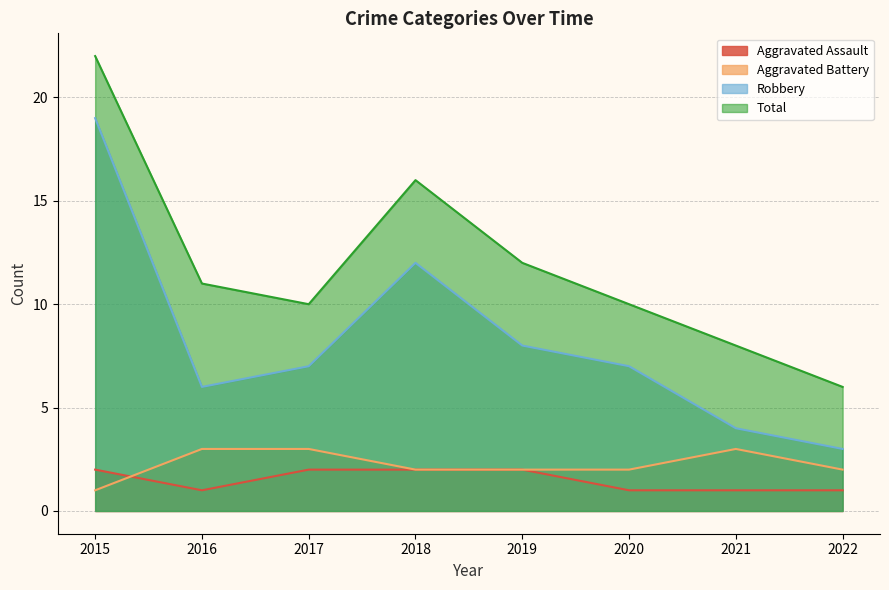

Is the value of Aggravated Battery at 2022 greater than the value of Total at 2015?

No